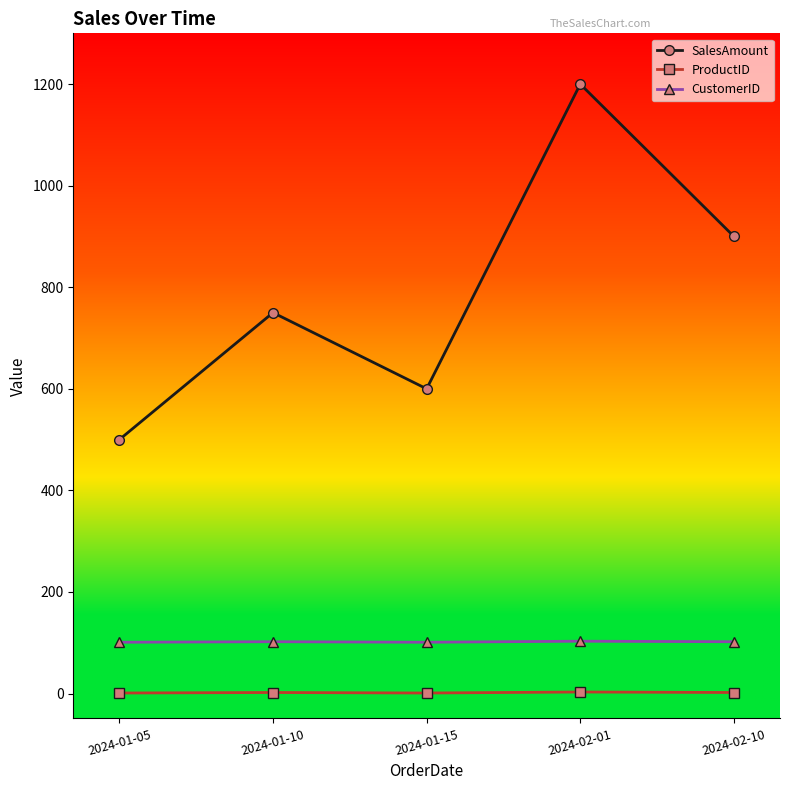

In CustomerID, how many points are lower than both neighbors (excluding endpoints)?

1